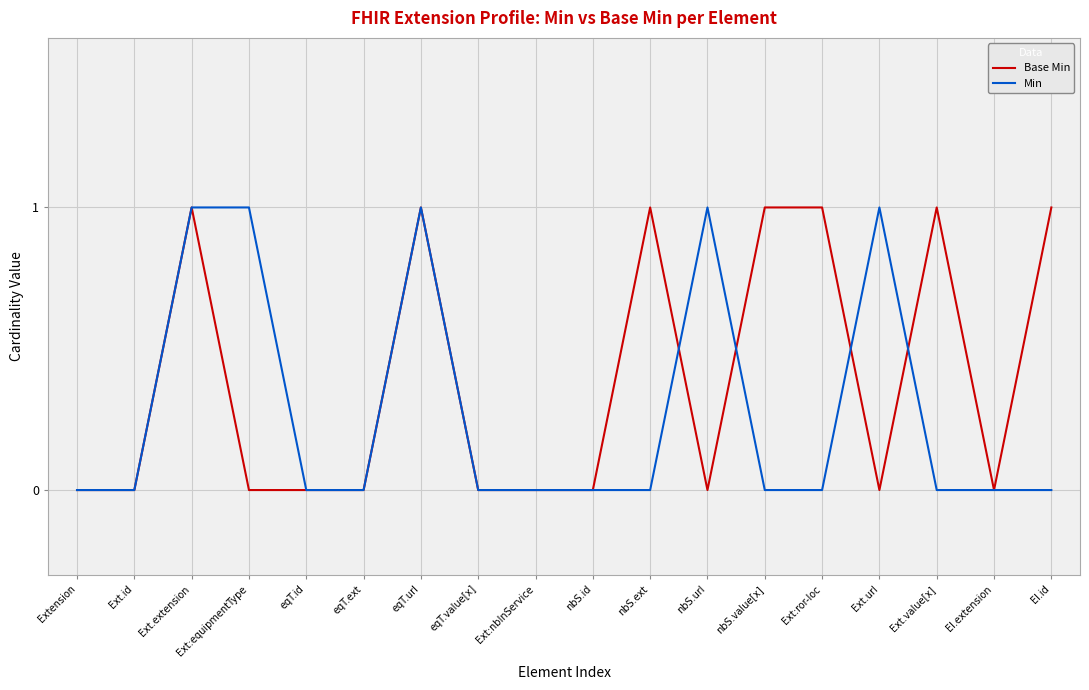

True or false: Min has a value of 0 at El.id.

True